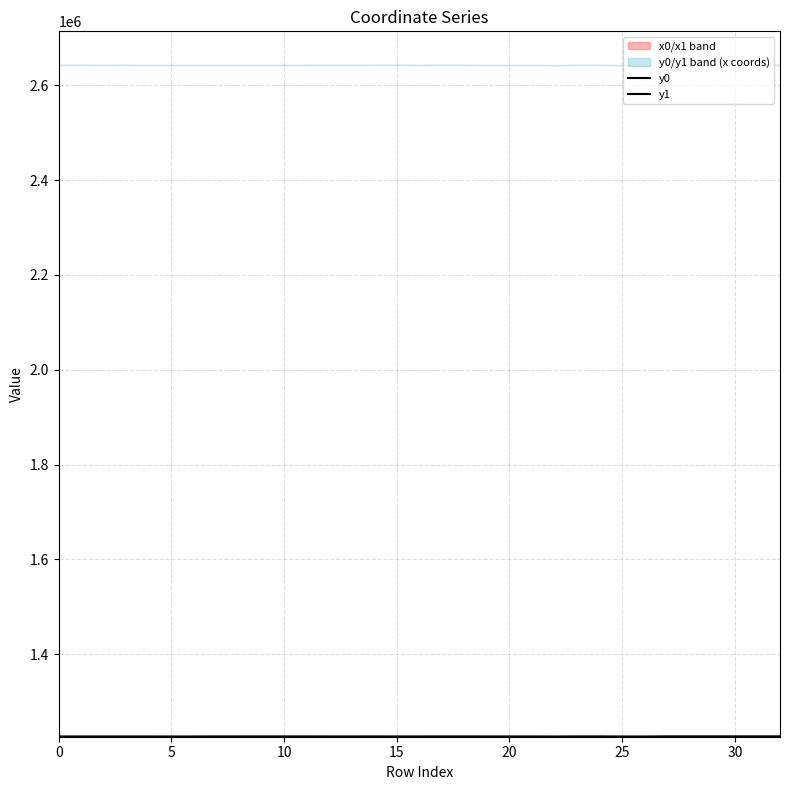

At which label does y1 reach its minimum?

26